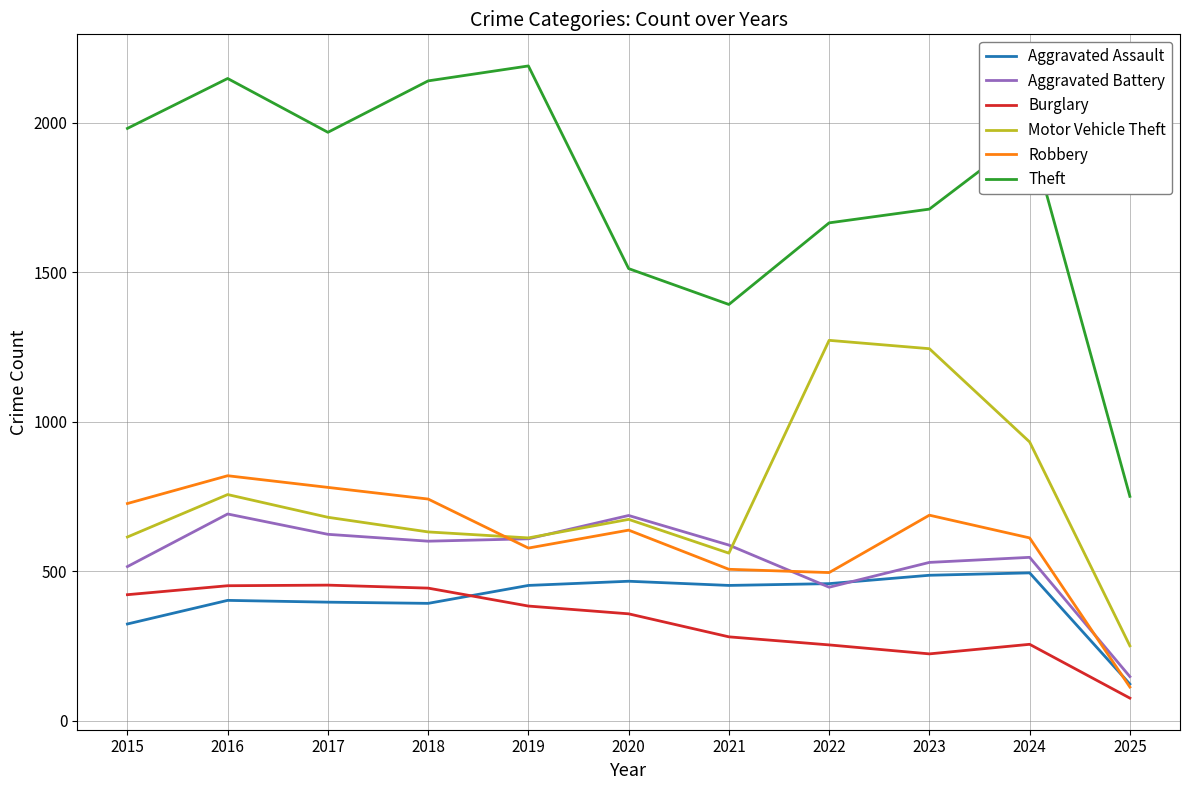

True or false: Aggravated Battery has a value of 1098 at 2016.

False